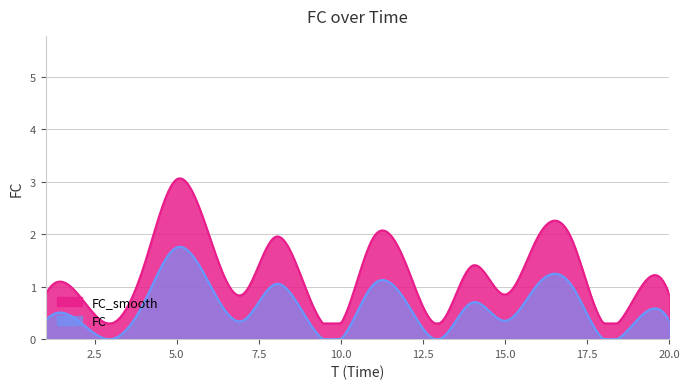

Which series has the widest spread of values?

FC_smooth